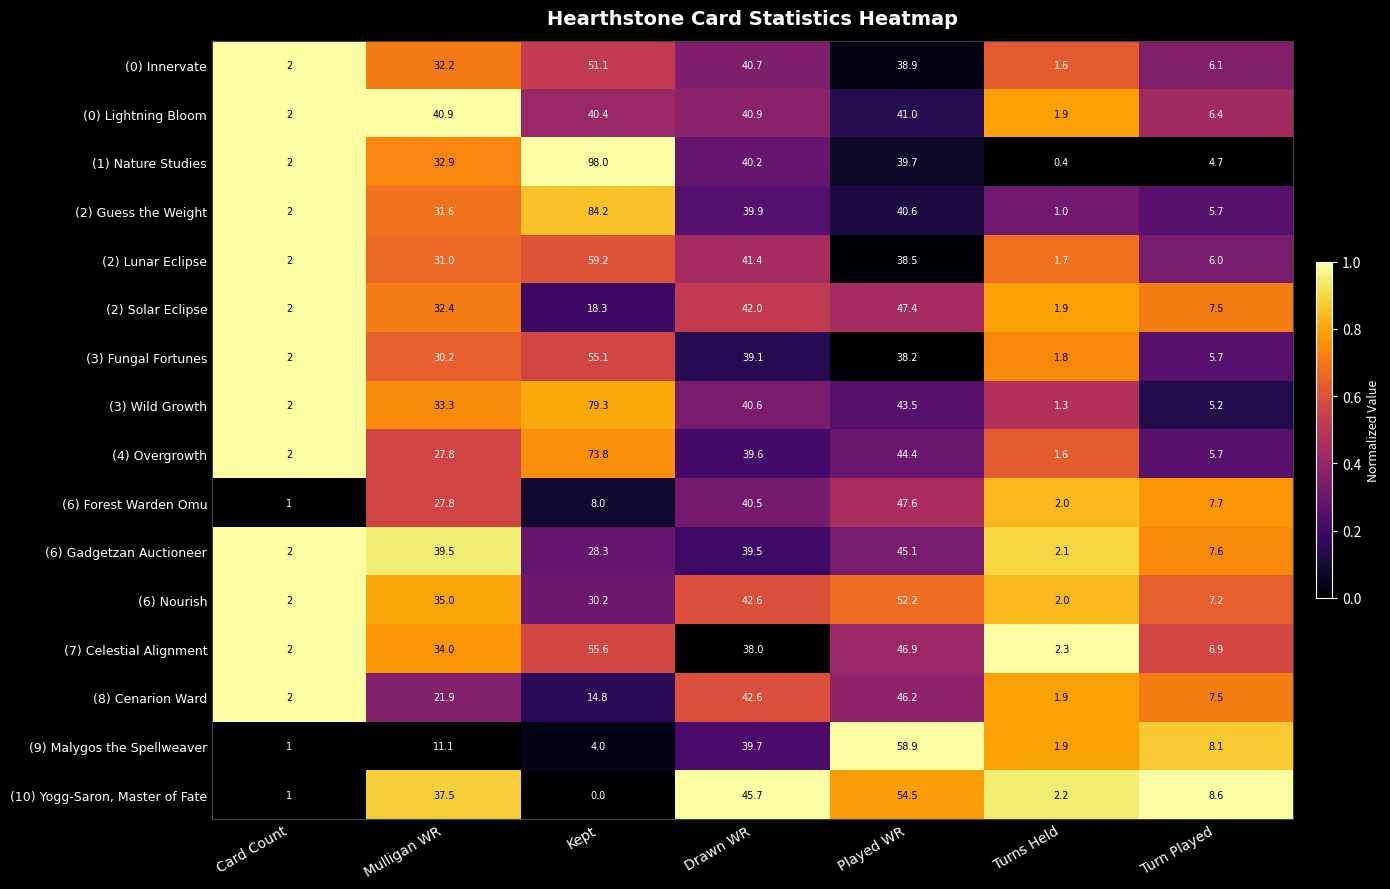

Which series has the largest range (max minus min)?

(1) Nature Studies